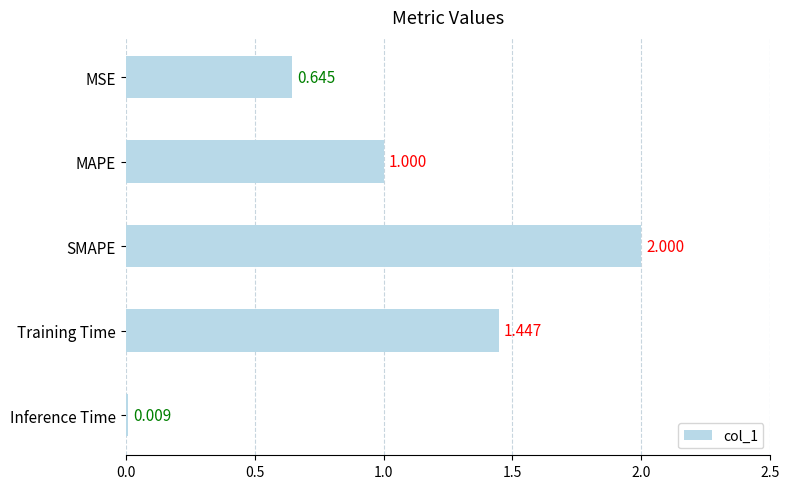

Where is the data nearest to the value 1?

MAPE